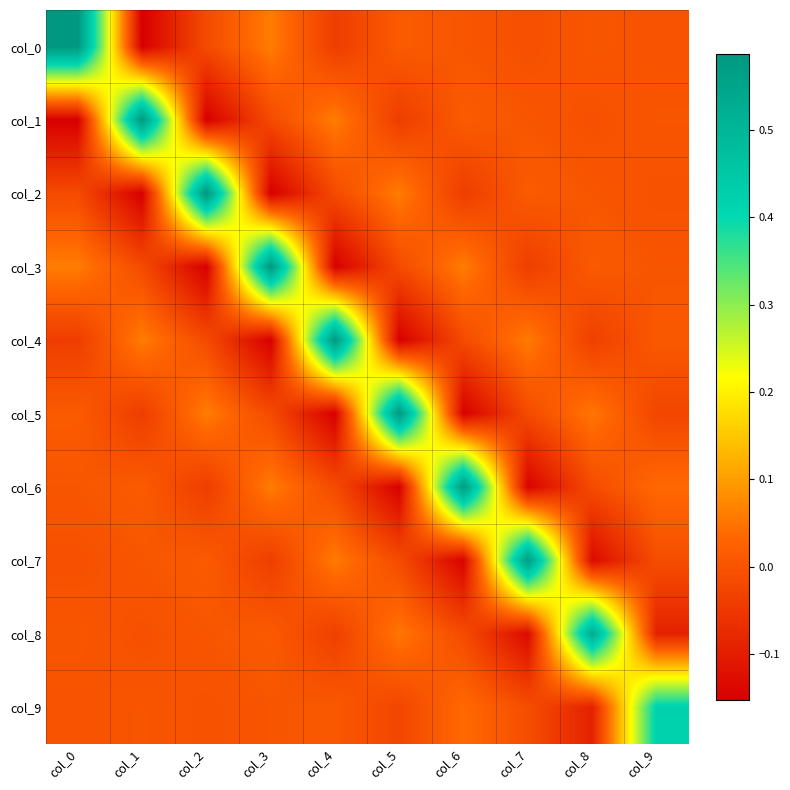

Which series has the largest total across all categories?

col_0